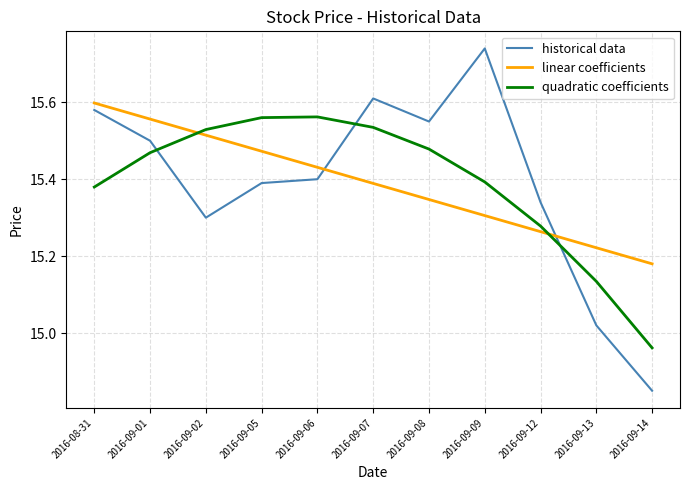

What is the difference between the highest and lowest values at 2016-09-09?

0.4